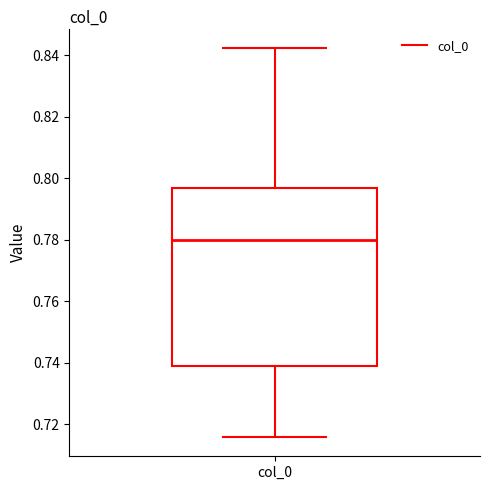

Where does the lower whisker of the box for col_0 end on the y-axis? The values are not printed on the chart, so give them approximately, as read against the axis.

0.716